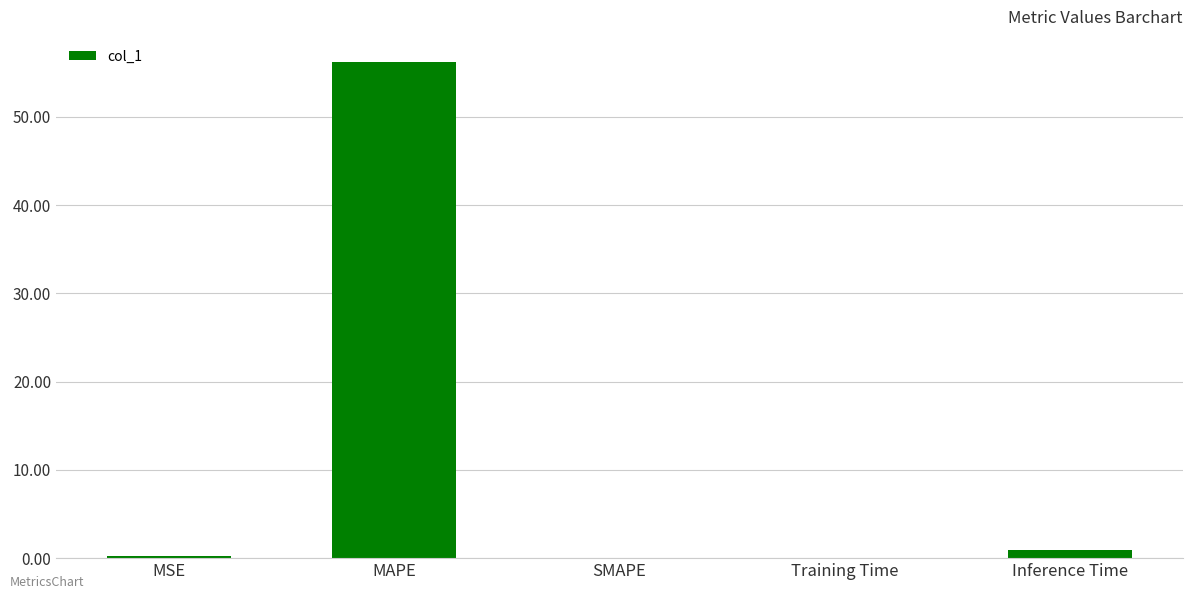

What is the average value?

11.5